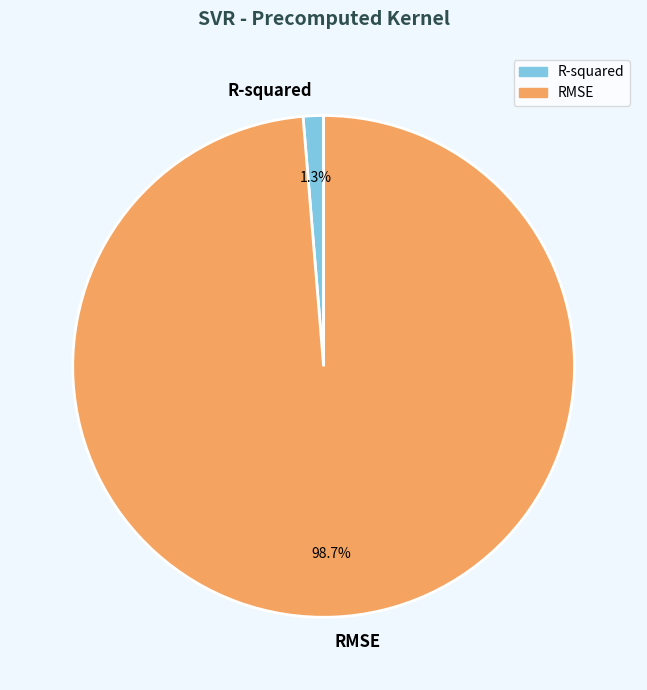

Which slice represents more than half of the pie?

RMSE